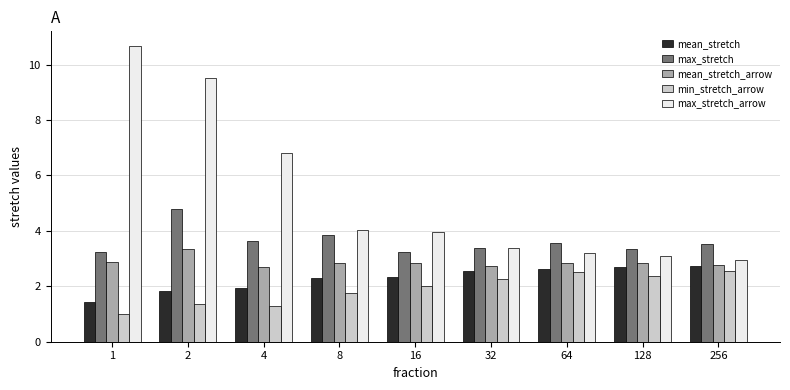

Which series has the largest range (max minus min)?

max_stretch_arrow